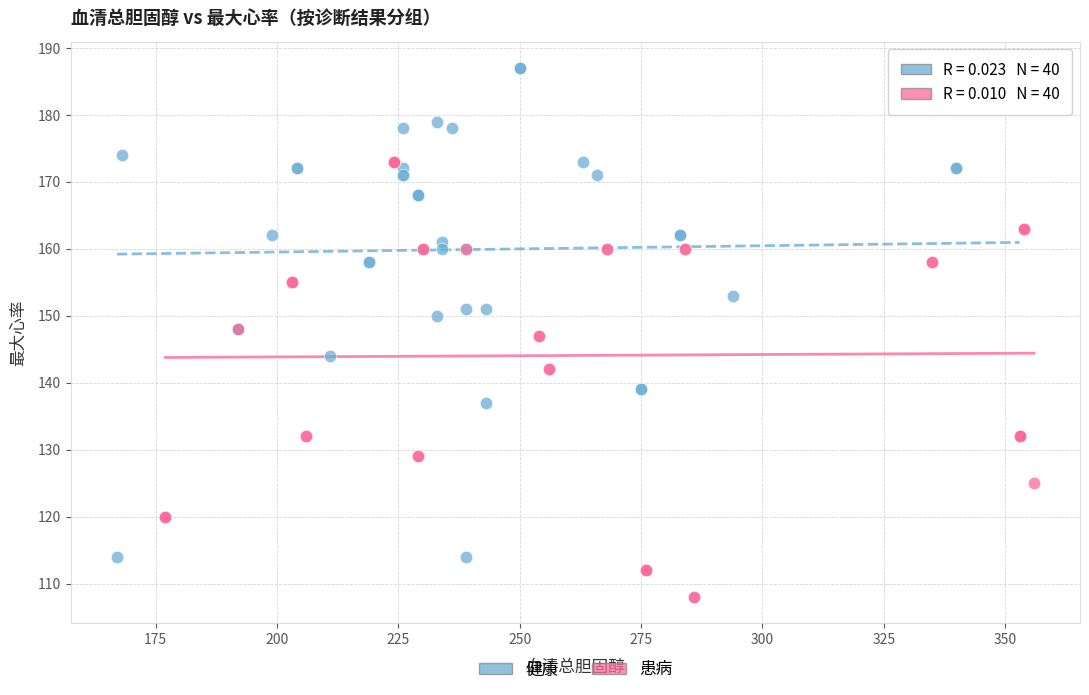

Which series has the widest spread of Y values?

健康